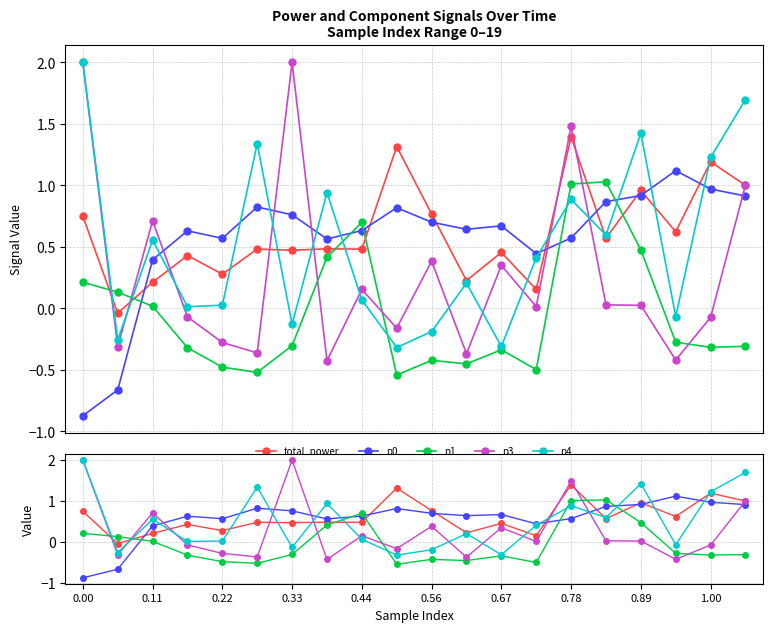

How many lines are shown in the chart?

5